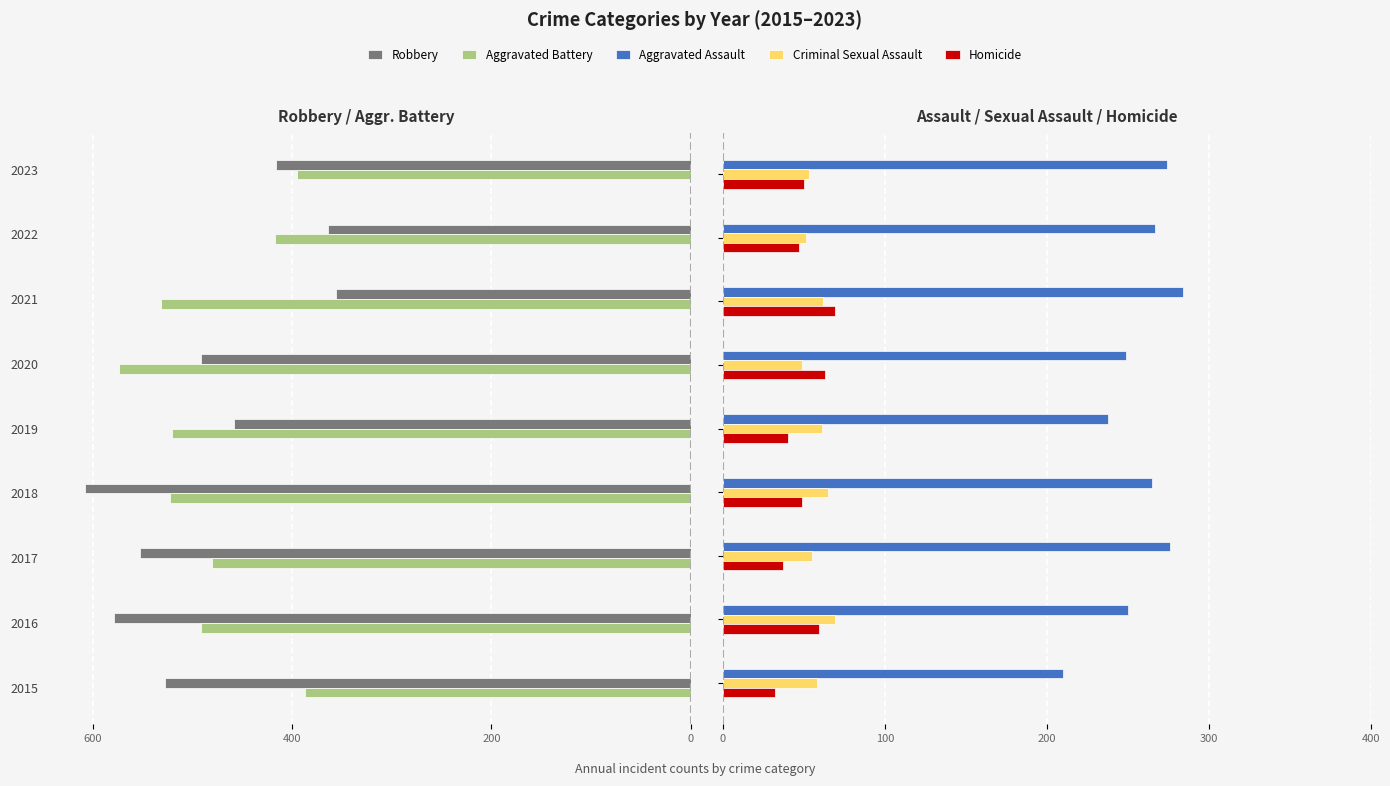

True or false: Aggravated Battery has a value of -574 at 2020.

True